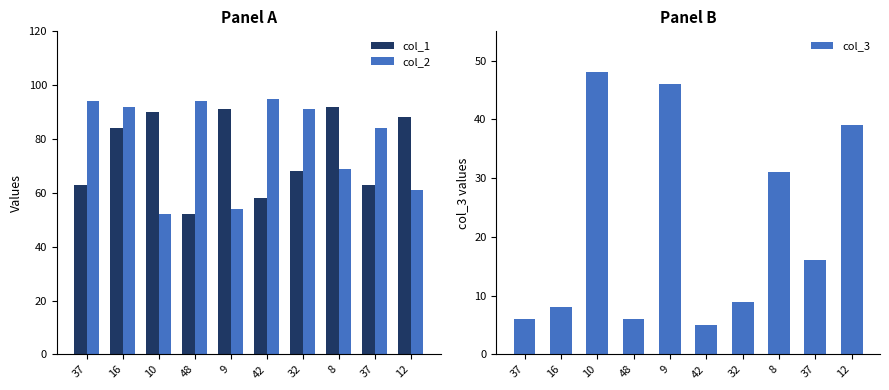

Read the col_2 value at 42, to the nearest 5.

95